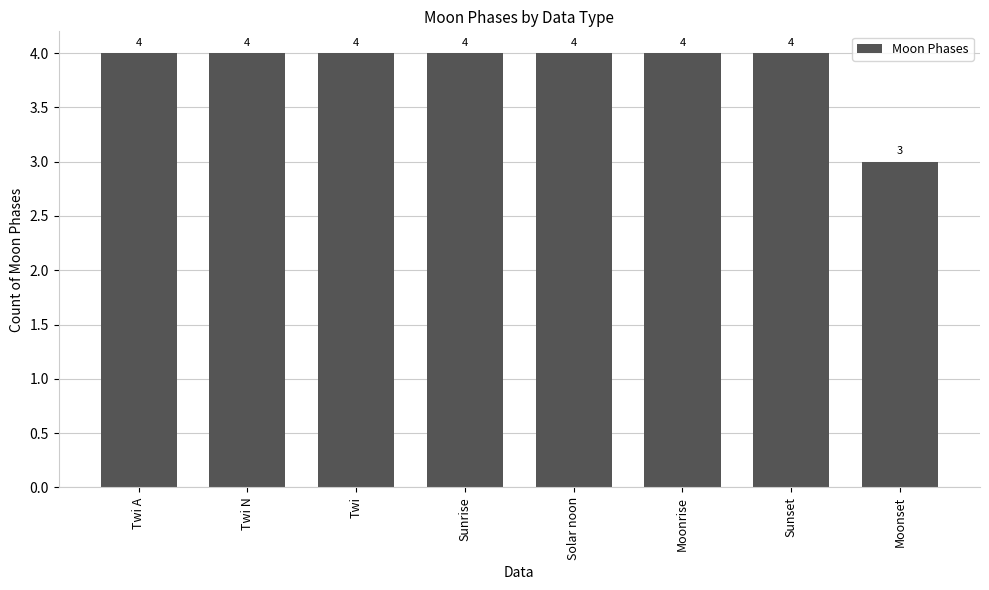

What is the approximate value at Twi N?

4